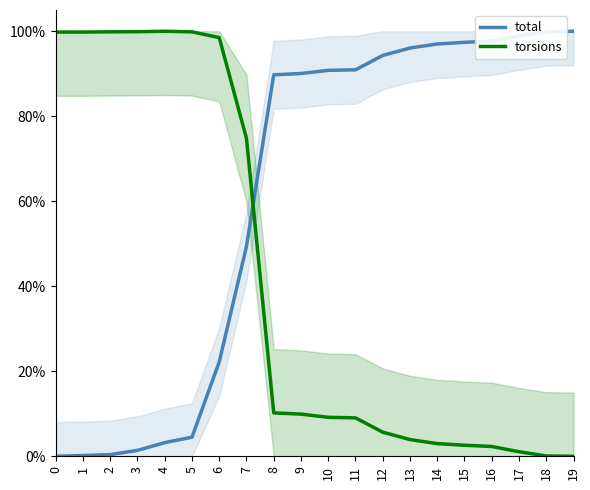

Reading left to right, what are all the values shown in this chart?

total: 0.0	0.0	0.0	0.0	0.0	0.0	0.2	0.5	0.9	0.9	0.9	0.9	0.9	1.0	1.0	1.0	1.0	1.0	1.0	1.0
torsions: 1.0	1.0	1.0	1.0	1.0	1.0	1.0	0.7	0.1	0.1	0.1	0.1	0.1	0.0	0.0	0.0	0.0	0.0	0.0	0.0